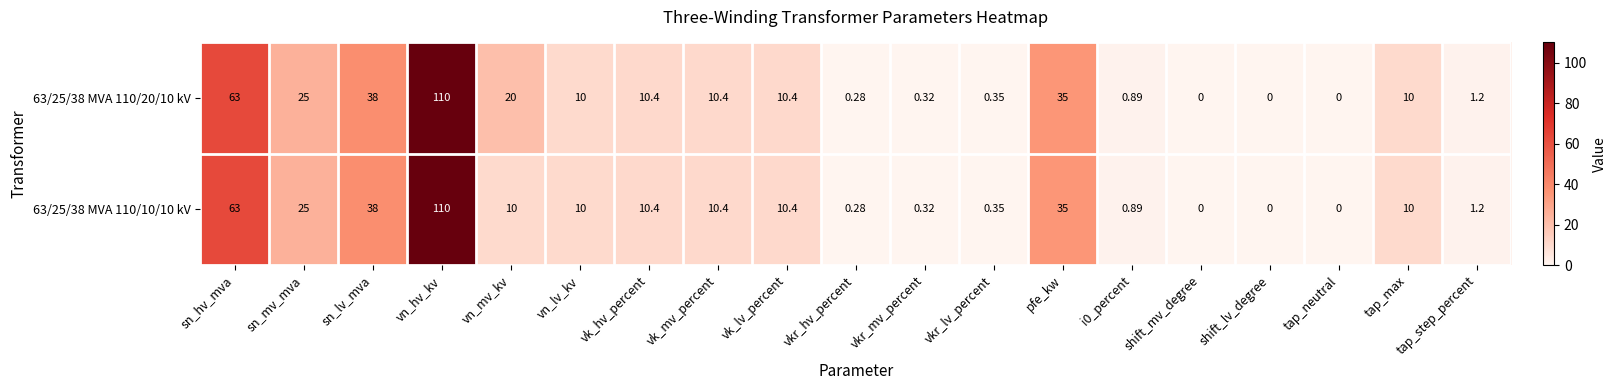

At which category is the sum across all series the highest?

vn_hv_kv